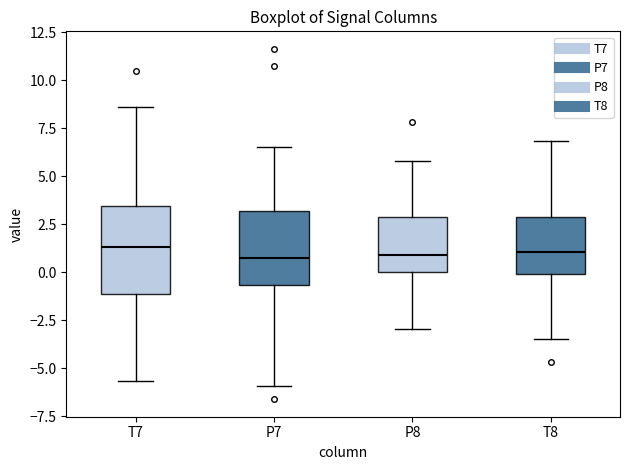

Comparing the boxes themselves (not the whiskers), which one is the tallest?

T7